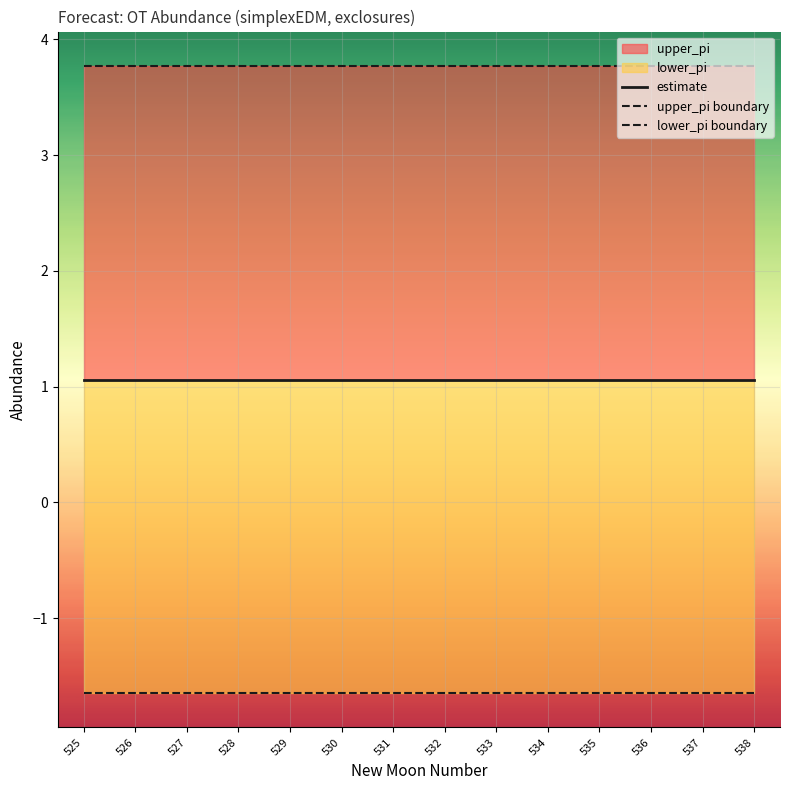

The estimate series shows 0.5 at 534. True or false?

False